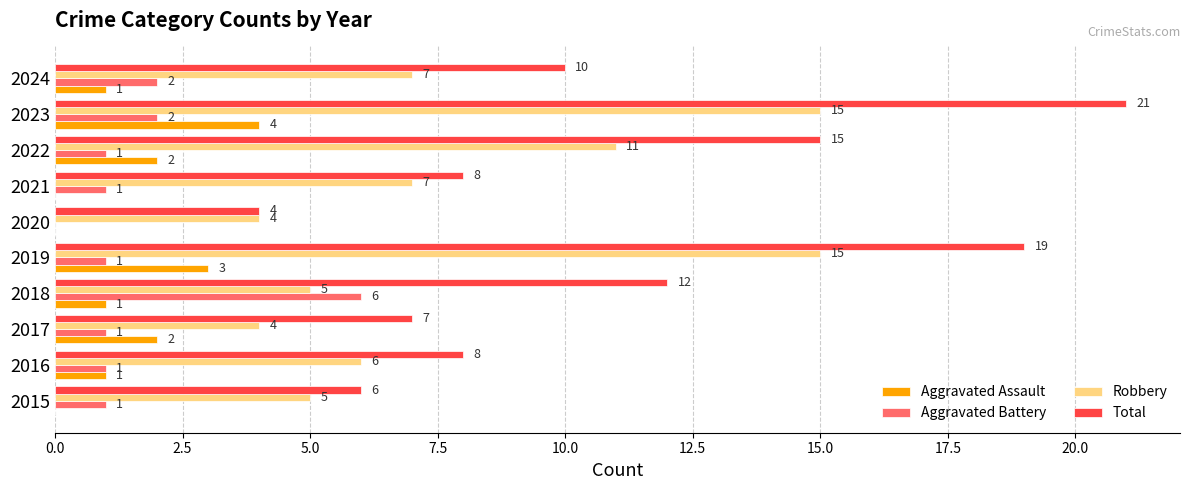

The value of Aggravated Assault at 2020 is 0. True or false?

True